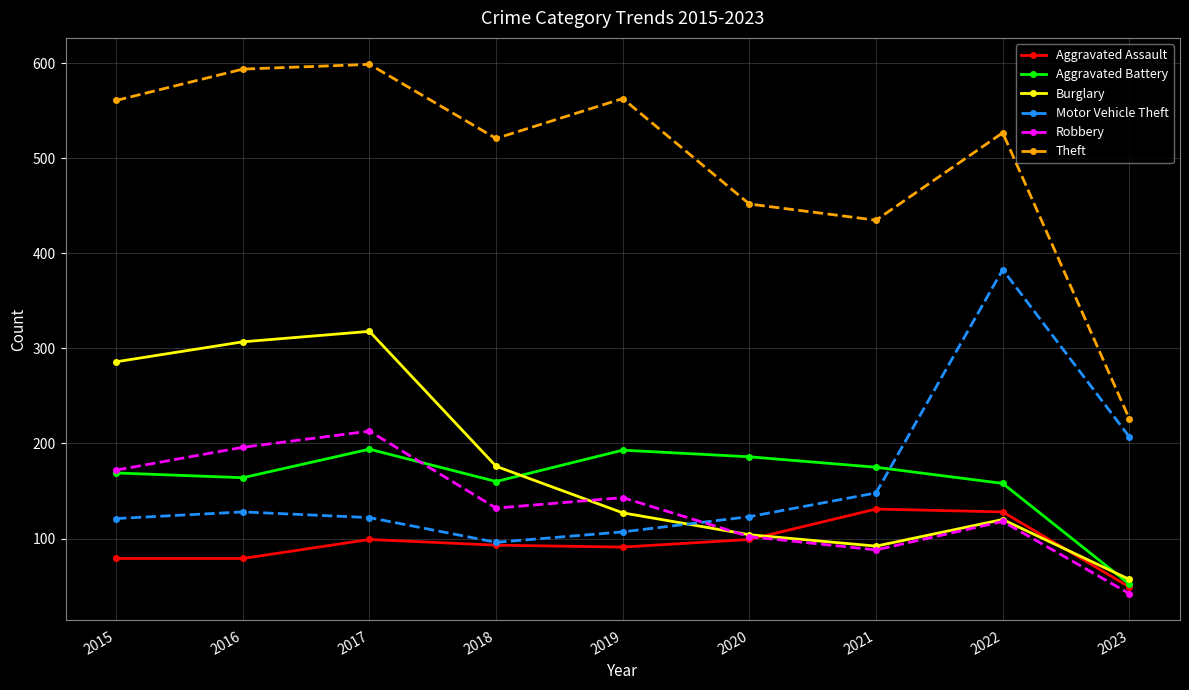

How many data points in Robbery are less than 132?

4